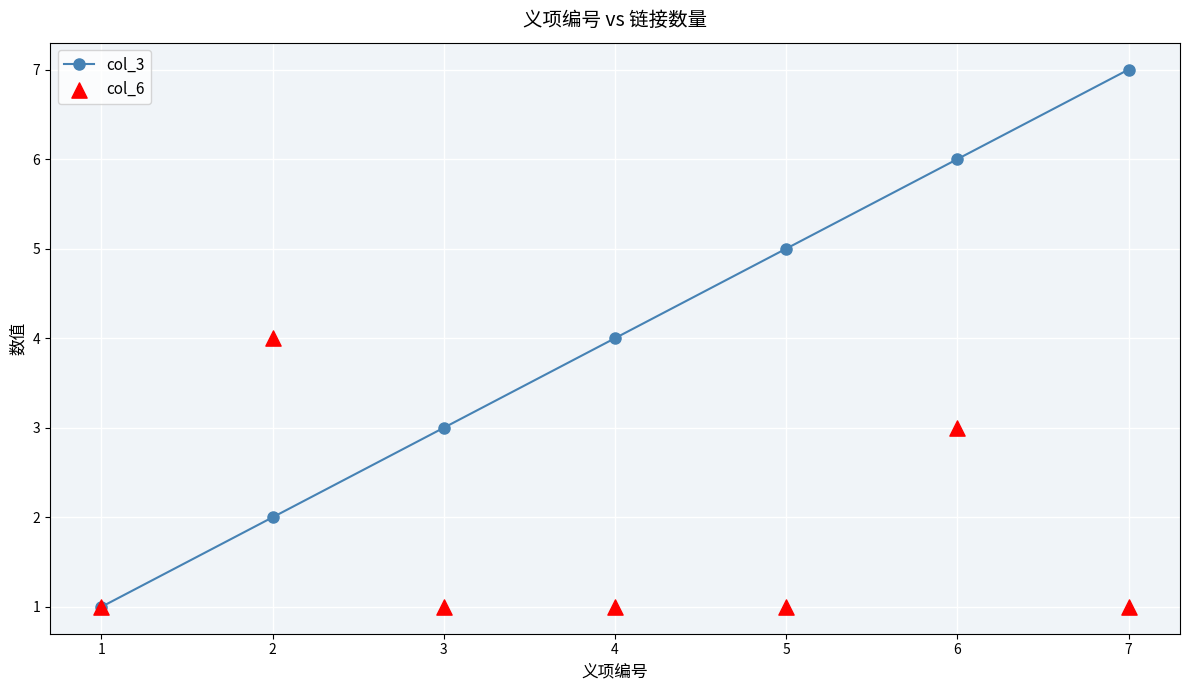

What are all the series names shown in the legend?

col_3, col_6